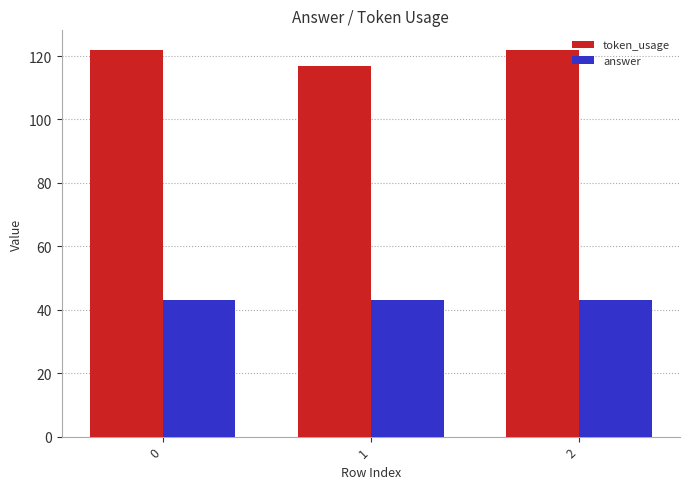

The answer series shows 43 at 0. True or false?

True